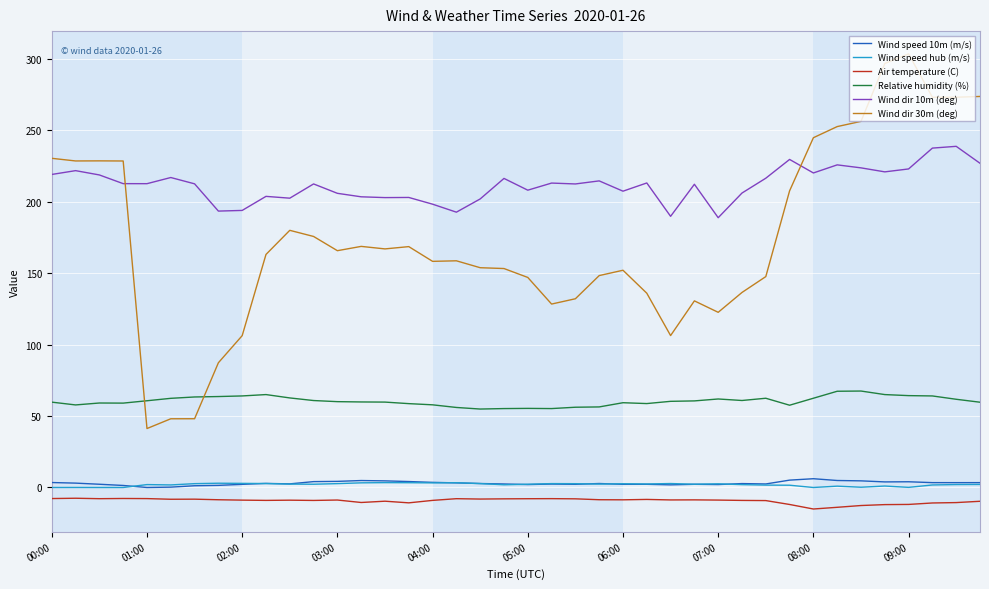

Which series has the largest total across all categories?

Wind dir 10m (deg)